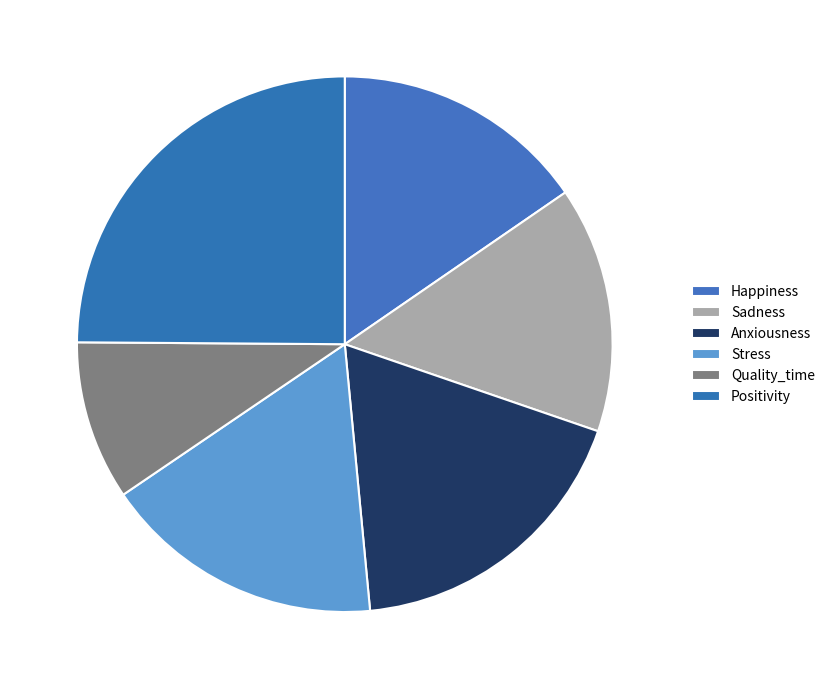

Does any single category account for the majority?

No